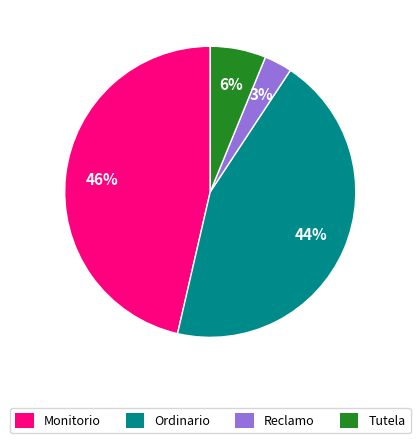

Is the sum of Monitorio and Reclamo greater than half?

No